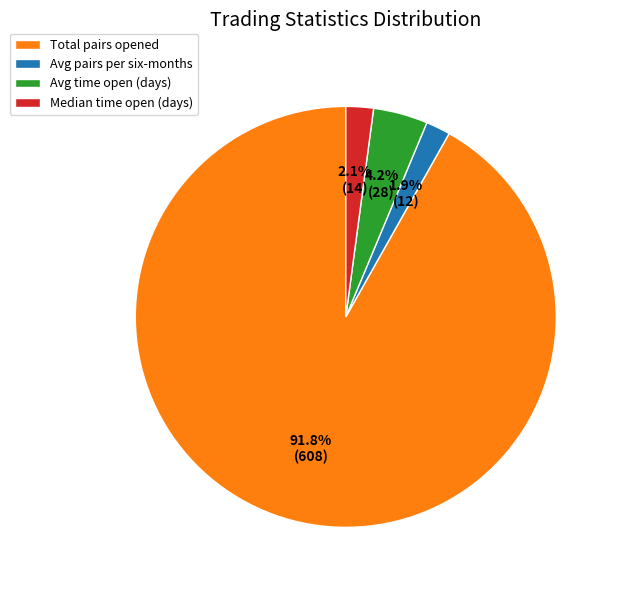

What portion of the pie excludes Avg pairs per six-months?

98.1%